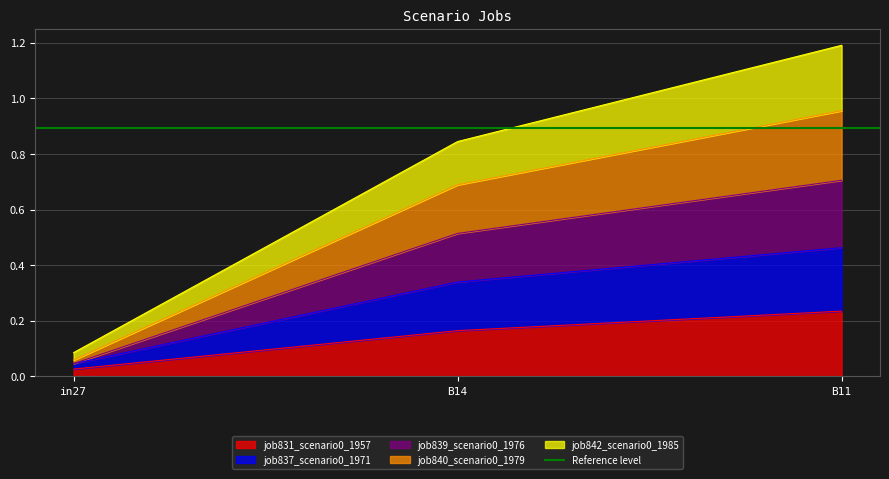

Between in27 and B11, which series saw the biggest shift?

job840_scenario0_1979